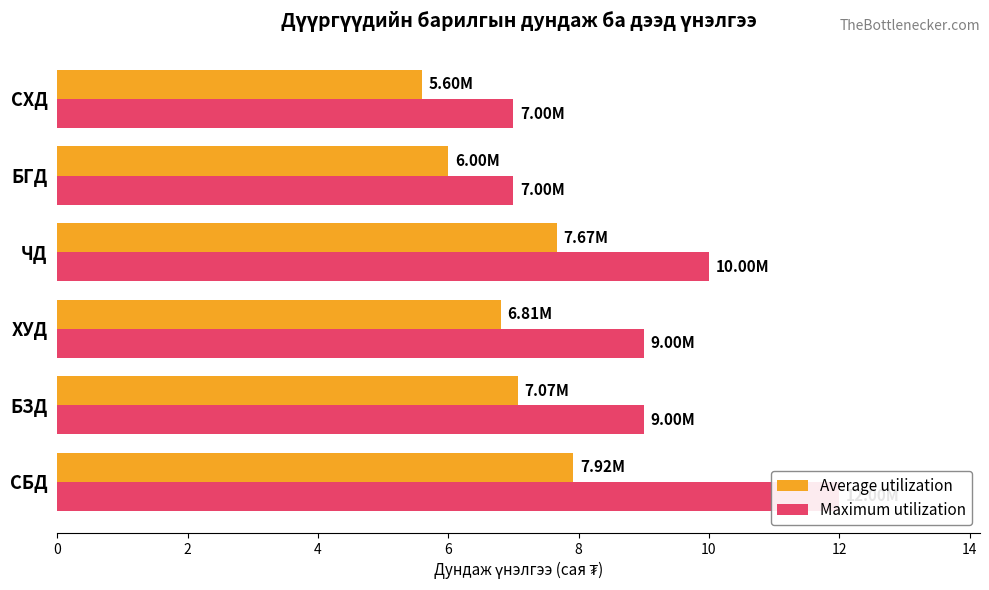

What is the maximum value shown in the chart?

12.0